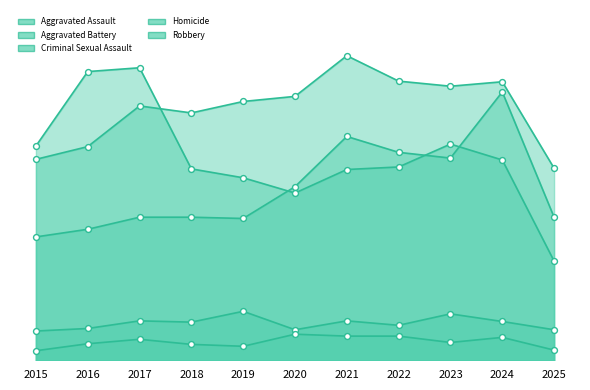

What are all the series names shown in the legend?

Aggravated Assault, Aggravated Battery, Criminal Sexual Assault, Homicide, Robbery